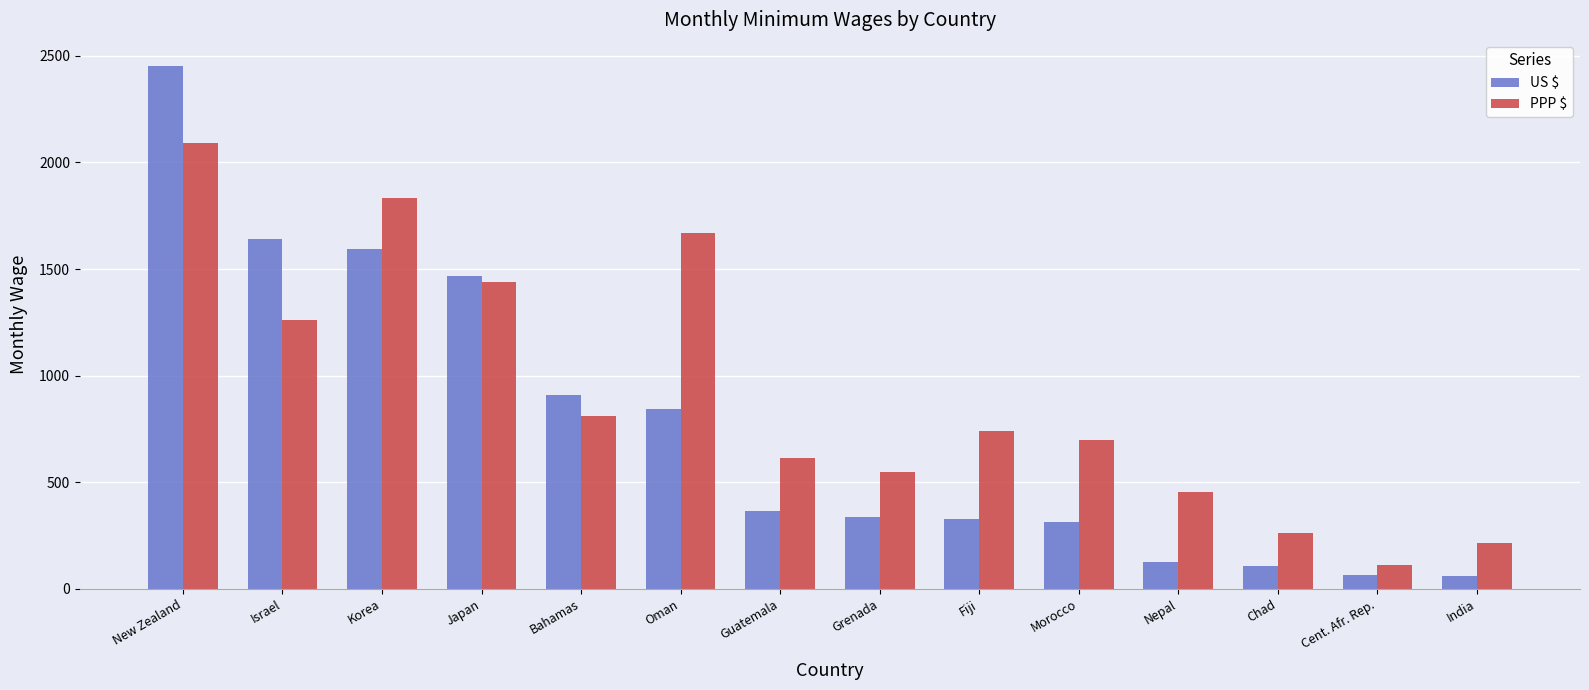

What is the sum of the PPP $ values at Bahamas and India?

1027.2